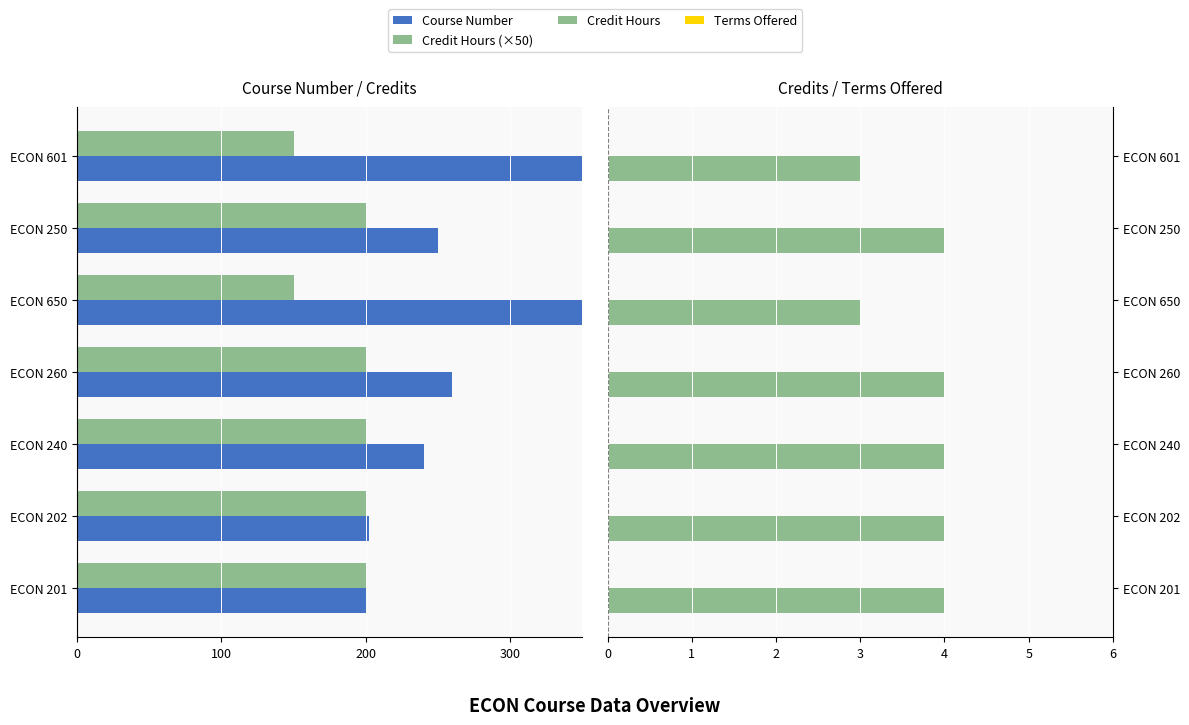

The Terms Offered series shows 0.1 at 5. True or false?

False